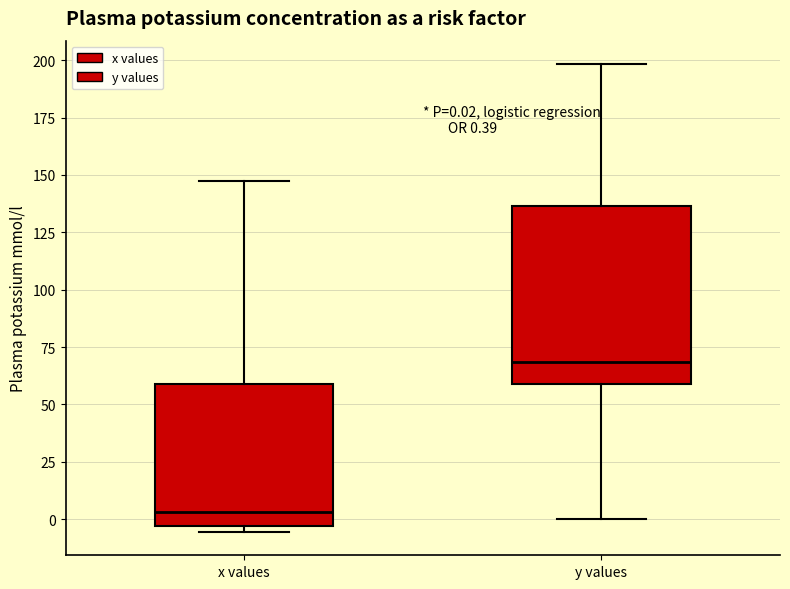

Comparing the boxes themselves (not the whiskers), which one is the tallest?

y values